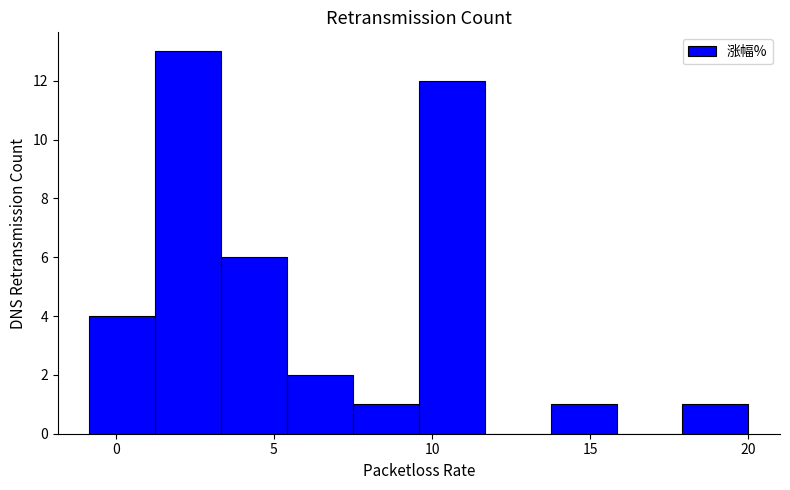

Reading left to right, list every bar in this chart as the range it spans on the x-axis followed by its height. Neither the bar edges nor the heights are printed on the chart, so give them approximately, as read against the axes.

-1.0 to 1.5: 4
1.5 to 3.5: 13
3.5 to 5.5: 6
5.5 to 7.5: 2
7.5 to 9.5: 1
9.5 to 11.5: 12
11.5 to 14.0: 0
14.0 to 16.0: 1
16.0 to 18.0: 0
18.0 to 20.0: 1